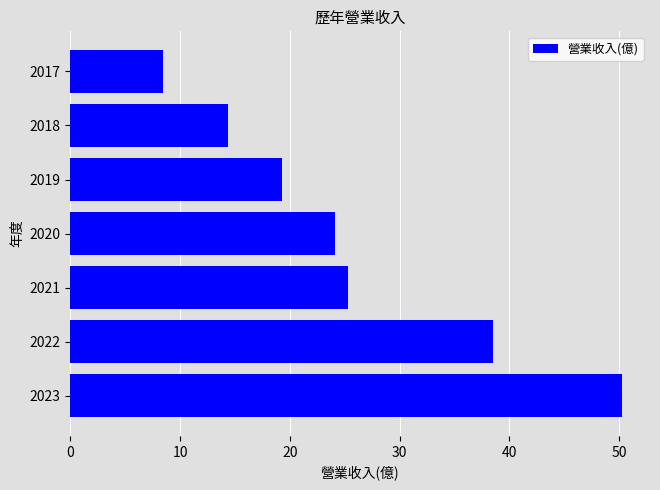

Does the chart contain stacked bars?

No